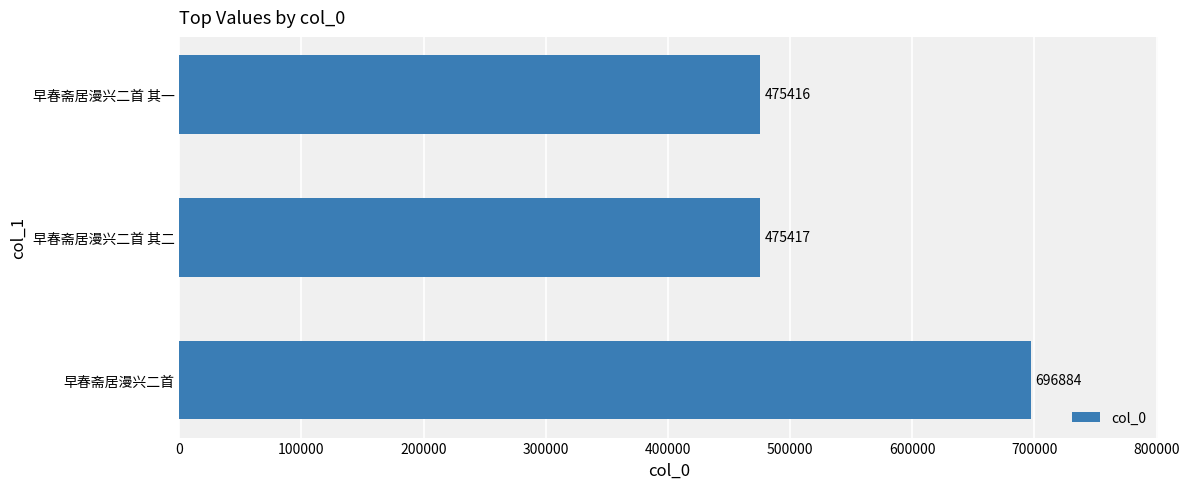

Rank the categories by value from lowest to highest.

早春斋居漫兴二首 其一, 早春斋居漫兴二首 其二, 早春斋居漫兴二首